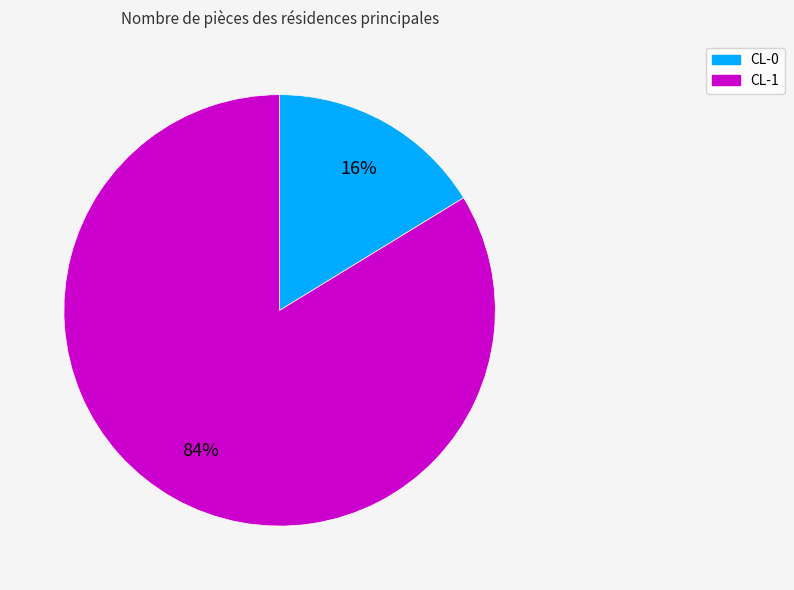

How many slices are in this pie chart?

2